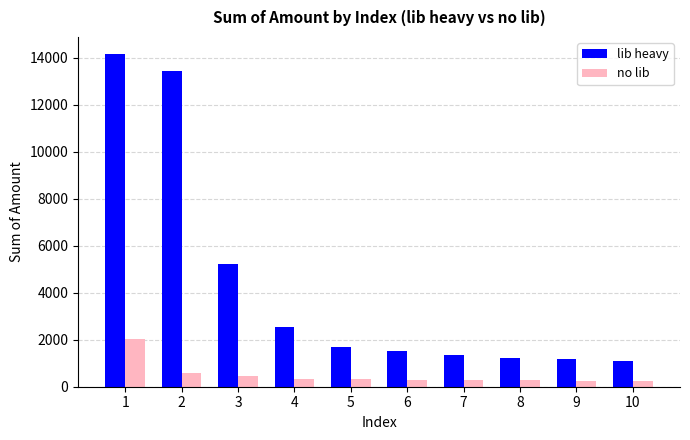

What is the sum of the no lib values at 4 and 2?

914